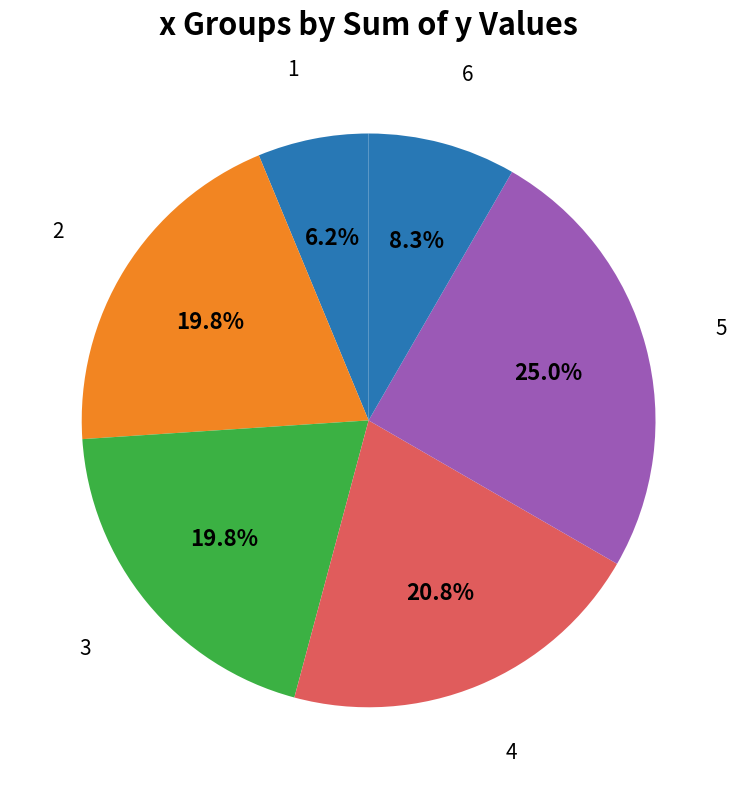

Is there a majority slice in this chart?

No